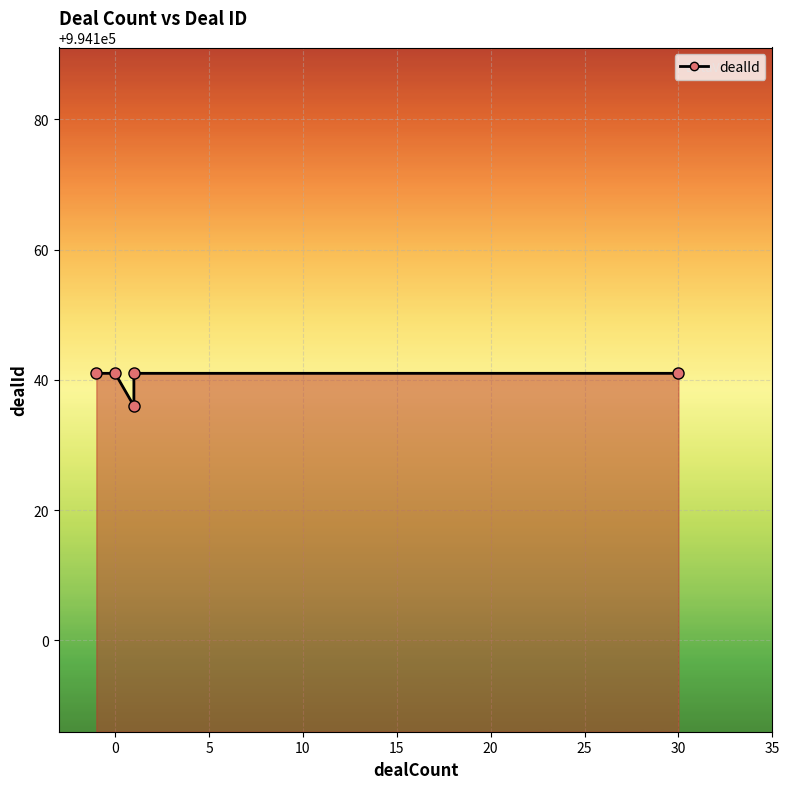

What is the sum of all values?

4970700